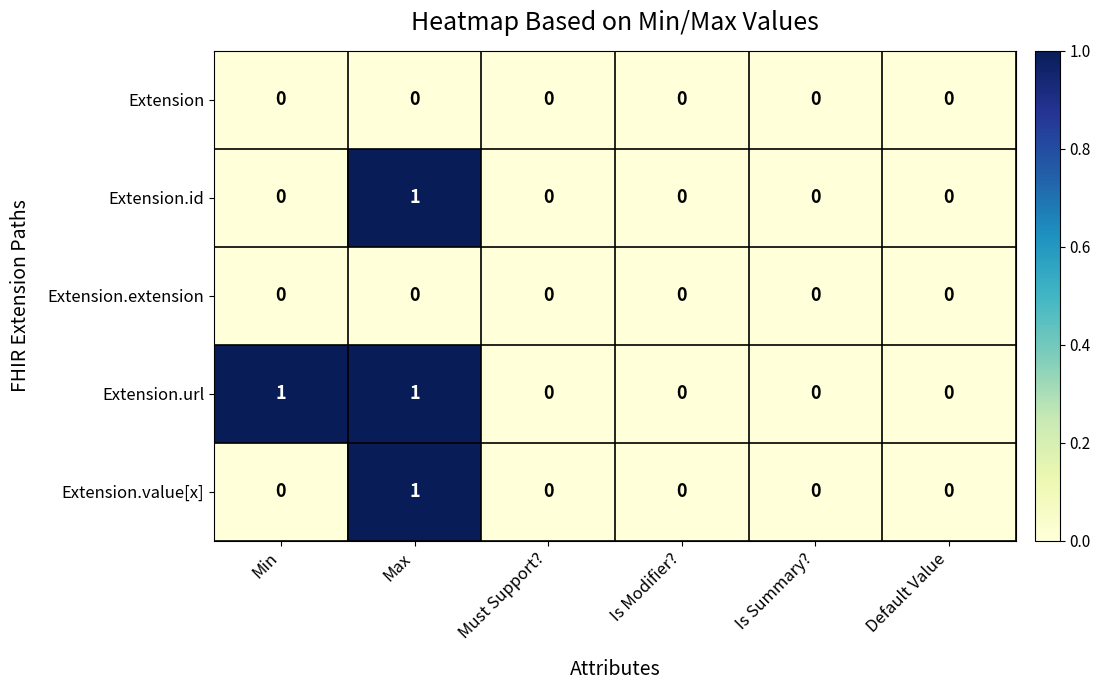

Count the number of data series in this chart.

5